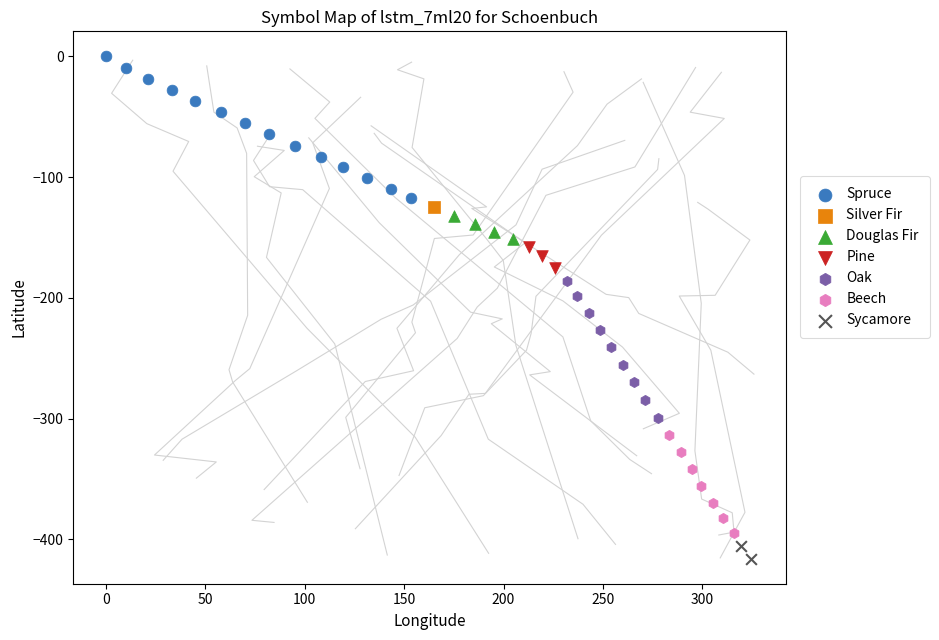

What are all the series names shown in the legend?

Spruce, Silver Fir, Douglas Fir, Pine, Oak, Beech, Sycamore